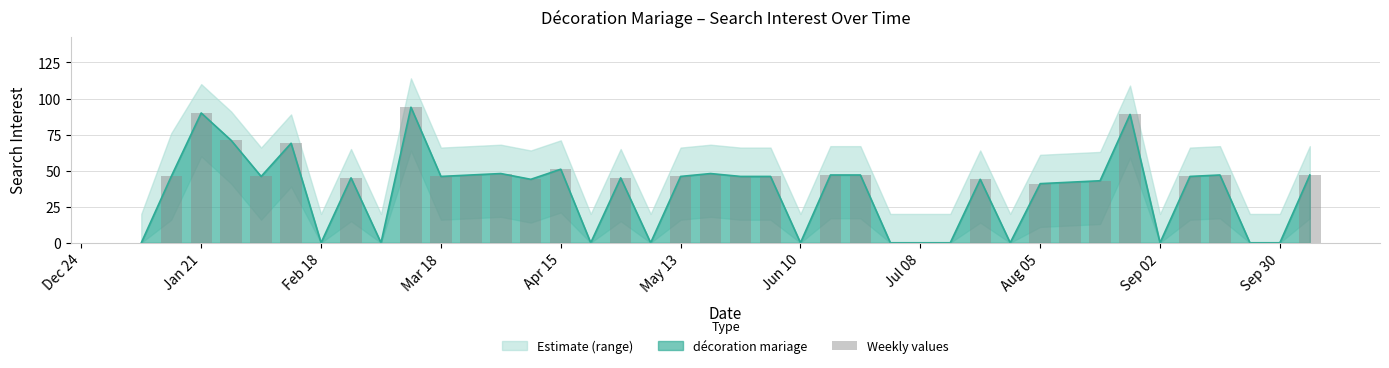

What is the sum of all values?

1421